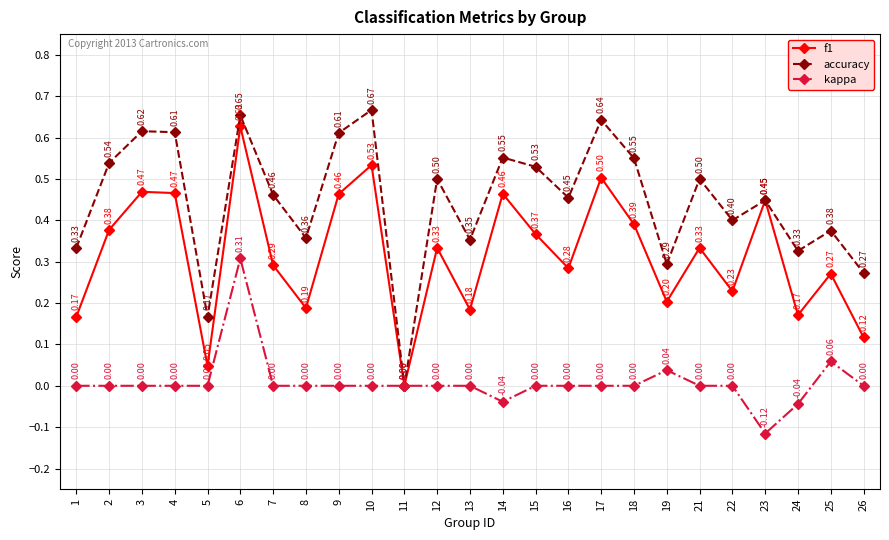

What is the difference between the highest and lowest values at 5?

0.2